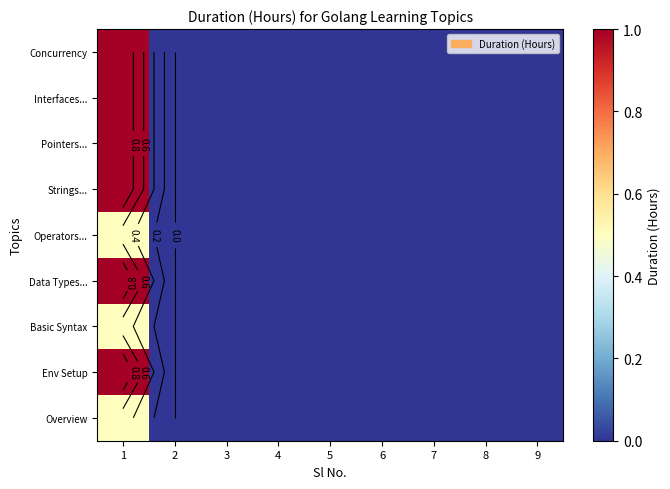

How many Operators... values are between 0 and 1?

9